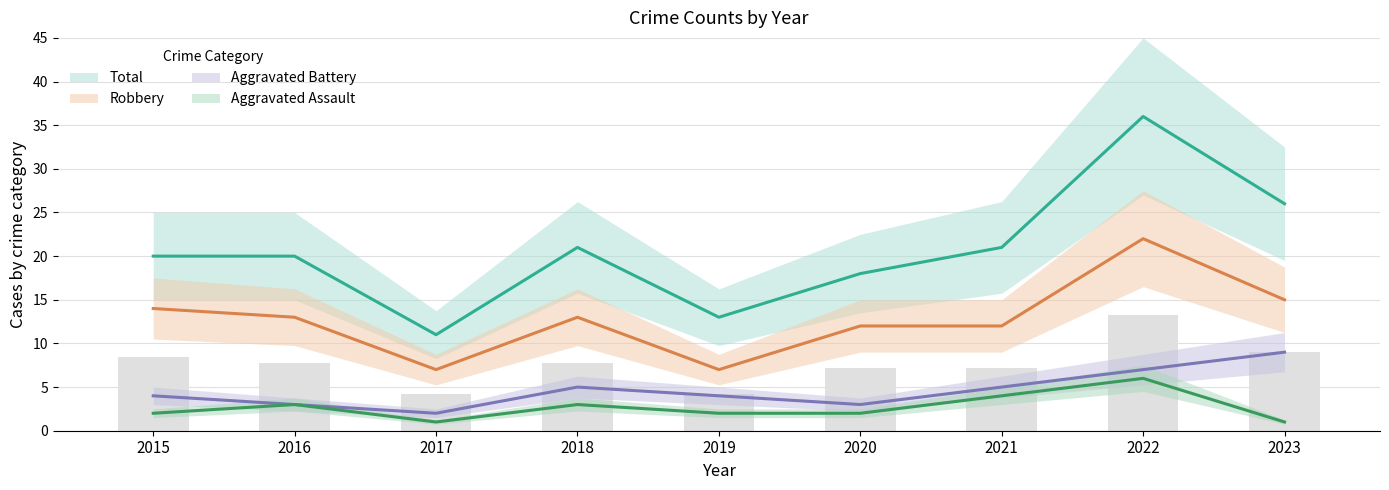

Reading left to right, what are all the values shown in this chart?

Robbery: 2015=14	2016=13	2017=7	2018=13	2019=7	2020=12	2021=12	2022=22	2023=15
Total: 2015=20	2016=20	2017=11	2018=21	2019=13	2020=18	2021=21	2022=36	2023=26
Aggravated Battery: 2015=4	2016=3	2017=2	2018=5	2019=4	2020=3	2021=5	2022=7	2023=9
Aggravated Assault: 2015=2	2016=3	2017=1	2018=3	2019=2	2020=2	2021=4	2022=6	2023=1